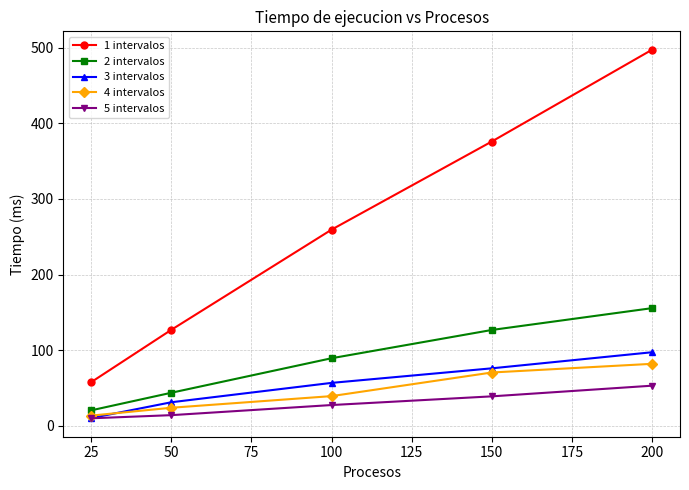

The value of 3 intervalos at 150 is 75.9. True or false?

True